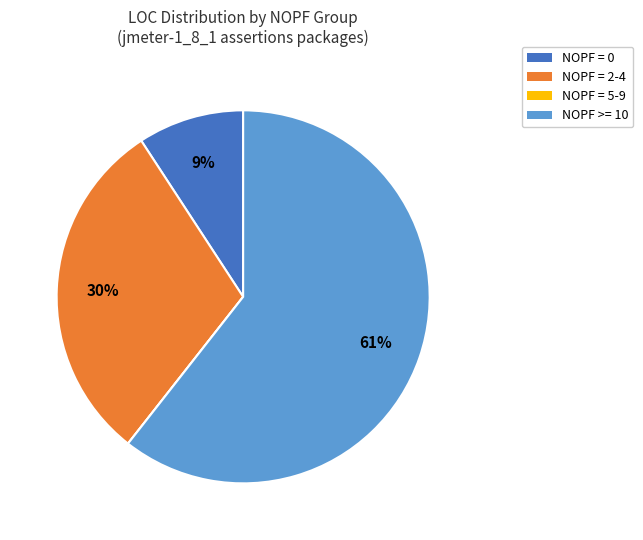

To the nearest percent, what is the average slice percentage?

25%